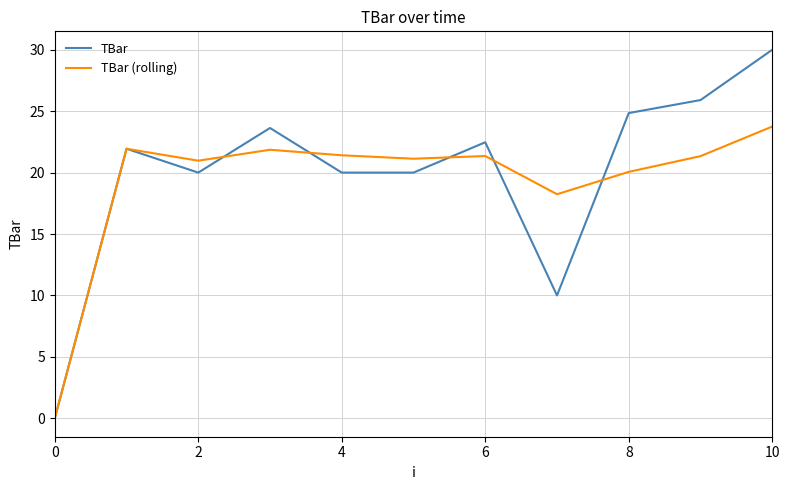

After their last crossing, which series has the higher values: TBar (rolling) or TBar?

TBar